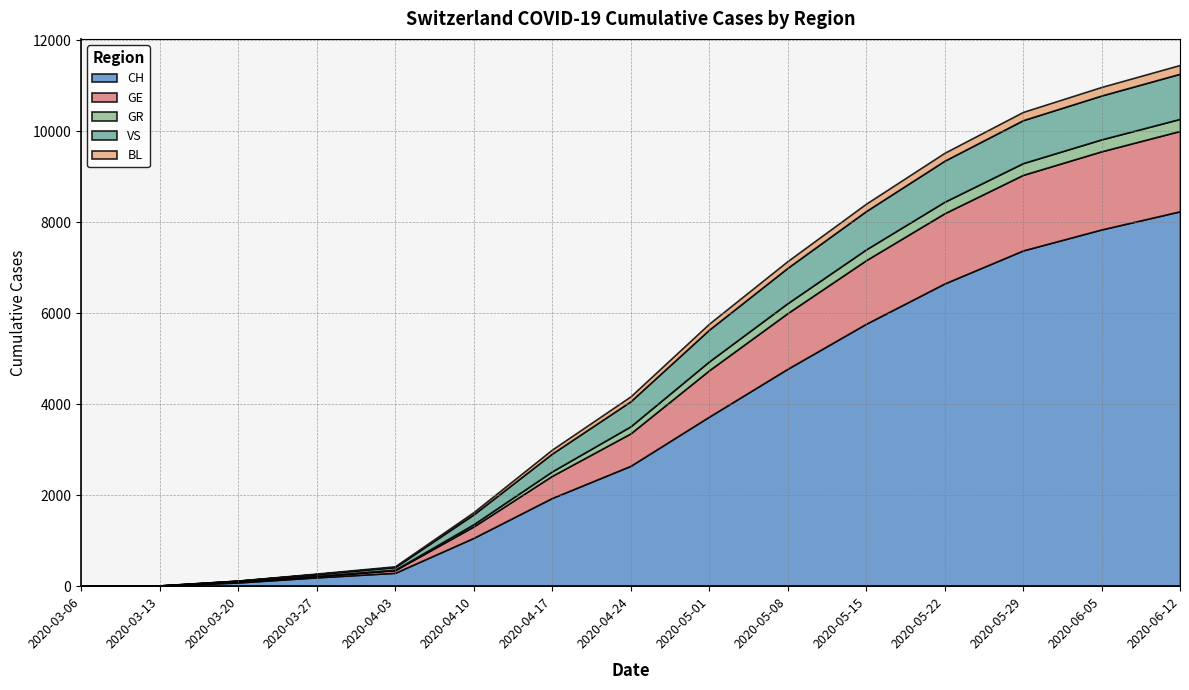

The value of GR at 2020-04-24 is 155. True or false?

True